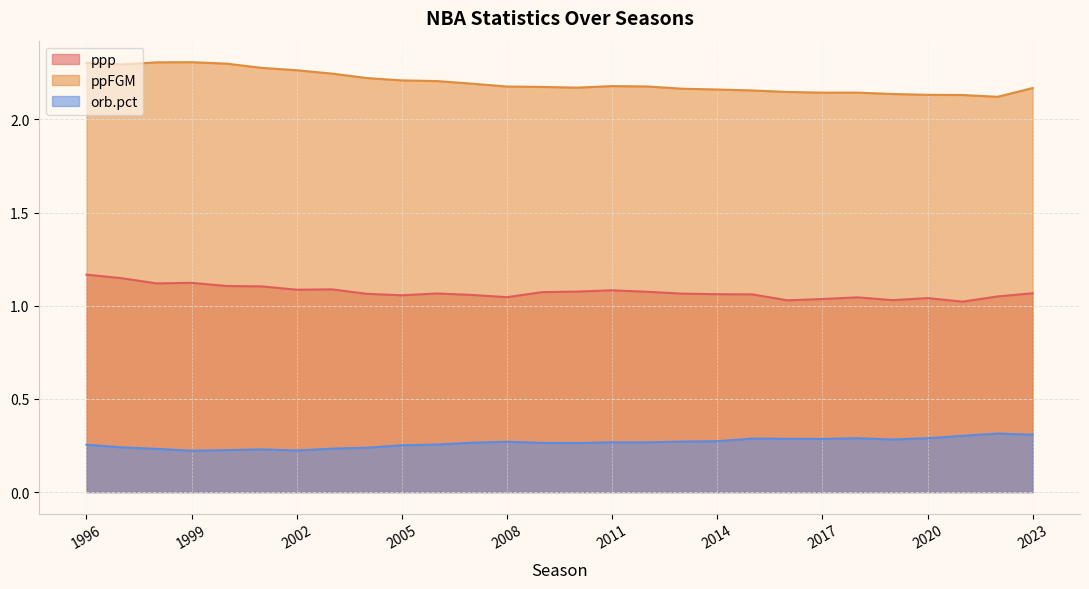

True or false: ppFGM and orb.pct cross at least once.

False